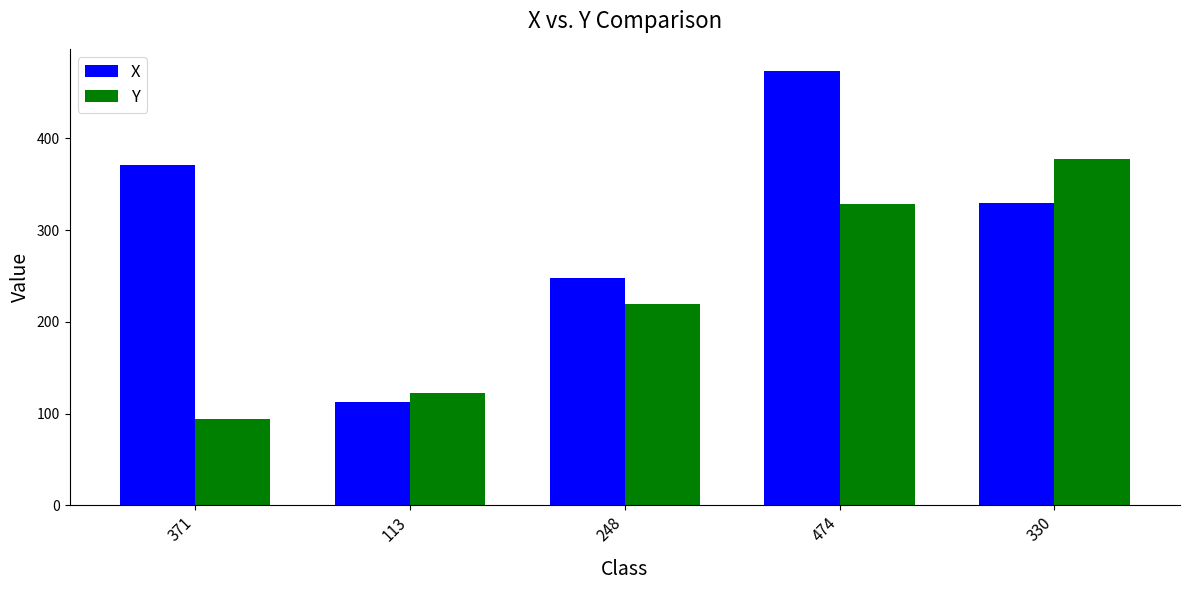

What is the label of the 5th bar from the left?

330